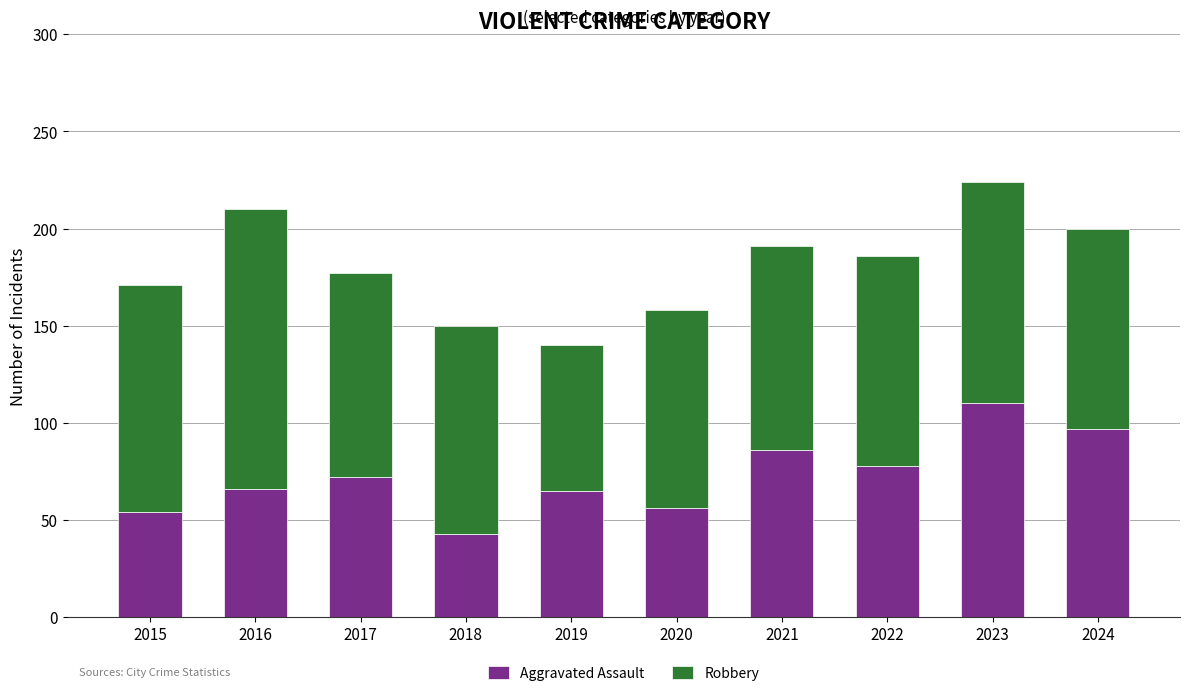

What is the difference between the maximum and minimum values in the Aggravated Assault series?

67